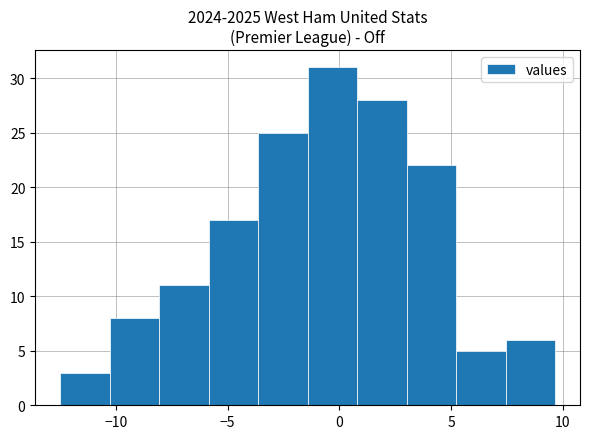

Reading left to right, list every bar in this chart as the range it spans on the x-axis followed by its height. Neither the bar edges nor the heights are printed on the chart, so give them approximately, as read against the axes.

-12.5 to -10.5: 3
-10.5 to -8.0: 8
-8.0 to -6.0: 11
-6.0 to -3.5: 17
-3.5 to -1.5: 25
-1.5 to 1.0: 31
1.0 to 3.0: 28
3.0 to 5.0: 22
5.0 to 7.5: 5
7.5 to 9.5: 6